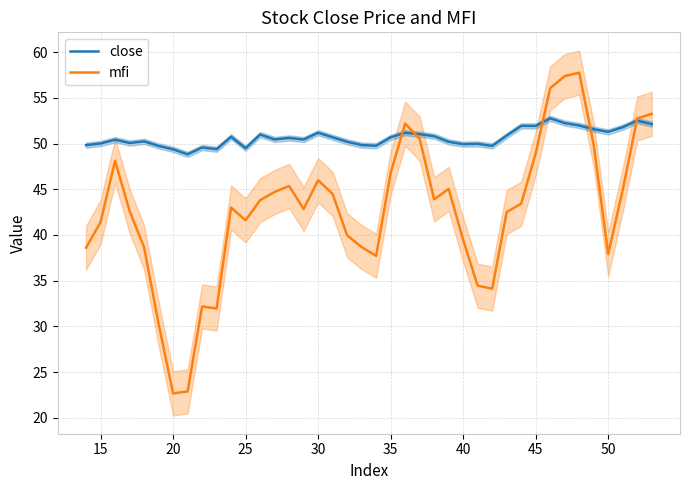

Where does the close series first go above 50?

15